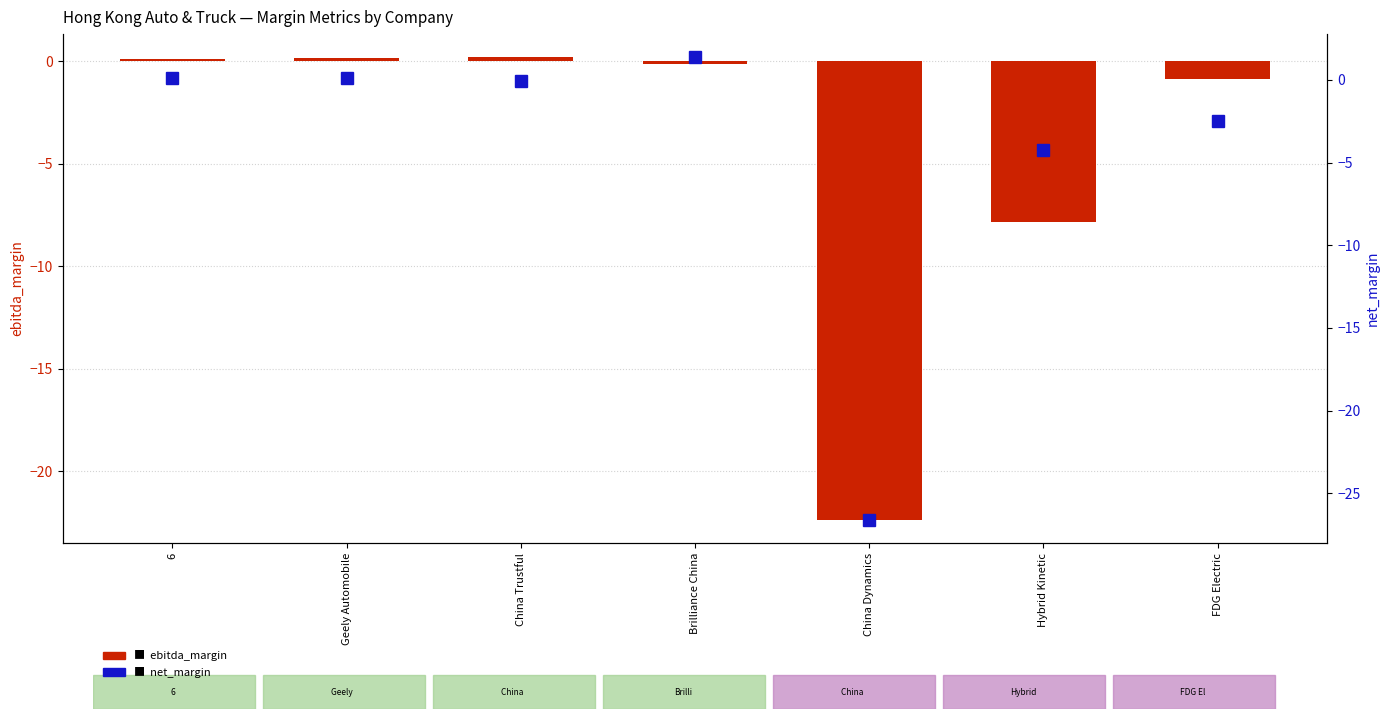

Reading left to right, transcribe all the data shown in this chart.

ebitda_margin: 6=0.1	Geely Automobile=0.1	China Trustful=0.2	Brilliance China=-0.1	China Dynamics=-22.4	Hybrid Kinetic=-7.9	FDG Electric=-0.9
net_margin: 6=0.1	Geely Automobile=0.1	China Trustful=-0.0	Brilliance China=1.4	China Dynamics=-26.6	Hybrid Kinetic=-4.2	FDG Electric=-2.5